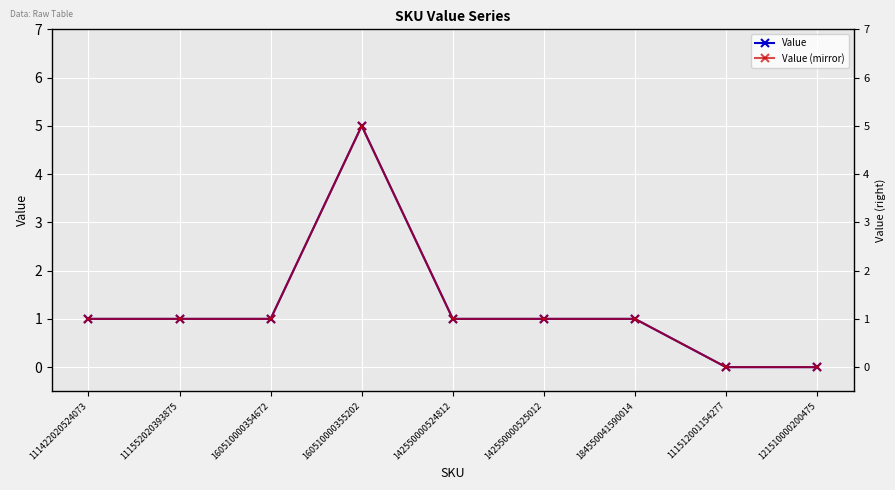

The Value (mirror) series shows 5 at 160510000355202. True or false?

True